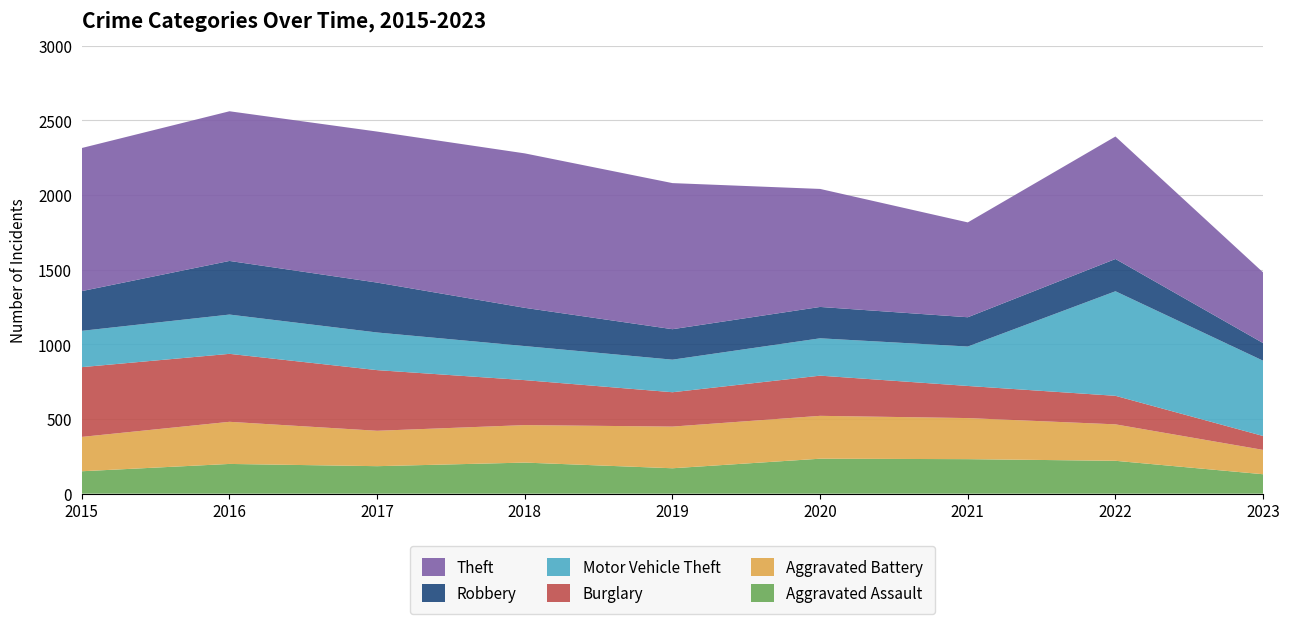

Reading left to right, what are all the values shown in this chart?

Aggravated Assault: 2015=150	2016=199	2017=184	2018=208	2019=170	2020=234	2021=231	2022=220	2023=130
Aggravated Battery: 2015=230	2016=282	2017=237	2018=251	2019=279	2020=287	2021=275	2022=244	2023=163
Burglary: 2015=467	2016=455	2017=406	2018=301	2019=230	2020=269	2021=215	2022=191	2023=93
Motor Vehicle Theft: 2015=243	2016=263	2017=252	2018=228	2019=218	2020=250	2021=264	2022=700	2023=504
Robbery: 2015=266	2016=359	2017=334	2018=256	2019=204	2020=210	2021=196	2022=216	2023=118
Theft: 2015=958	2016=1002	2017=1011	2018=1034	2019=978	2020=790	2021=635	2022=820	2023=473